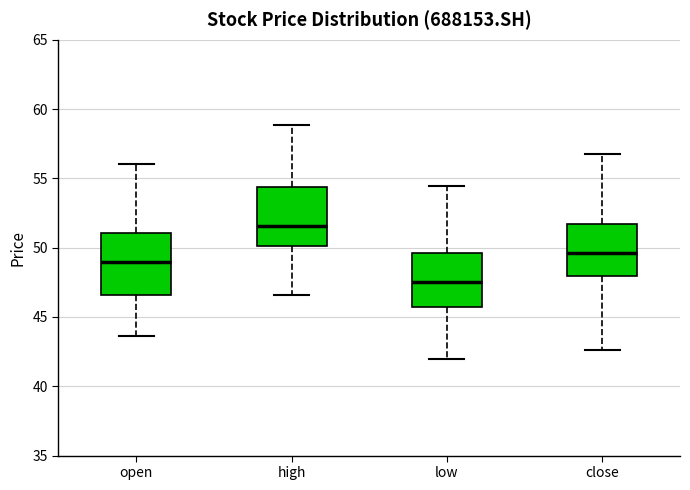

Reading left to right, transcribe this box plot: for each box, give where its median line is, the range the box spans, and where its two whiskers end, as read against the y-axis. The values are not printed on the chart, so give them approximately, as read against the axis.

open: median 49.0, box 46.5 to 51.0, whiskers 43.5 to 56.0
high: median 51.5, box 50.0 to 54.5, whiskers 46.5 to 59.0
low: median 47.5, box 45.5 to 49.5, whiskers 42.0 to 54.5
close: median 49.5, box 48.0 to 51.5, whiskers 42.5 to 56.5